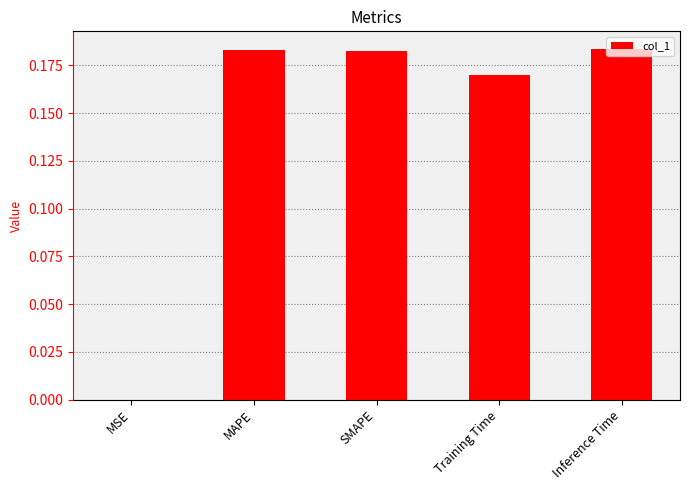

Between MSE and Training Time, which is larger?

Training Time